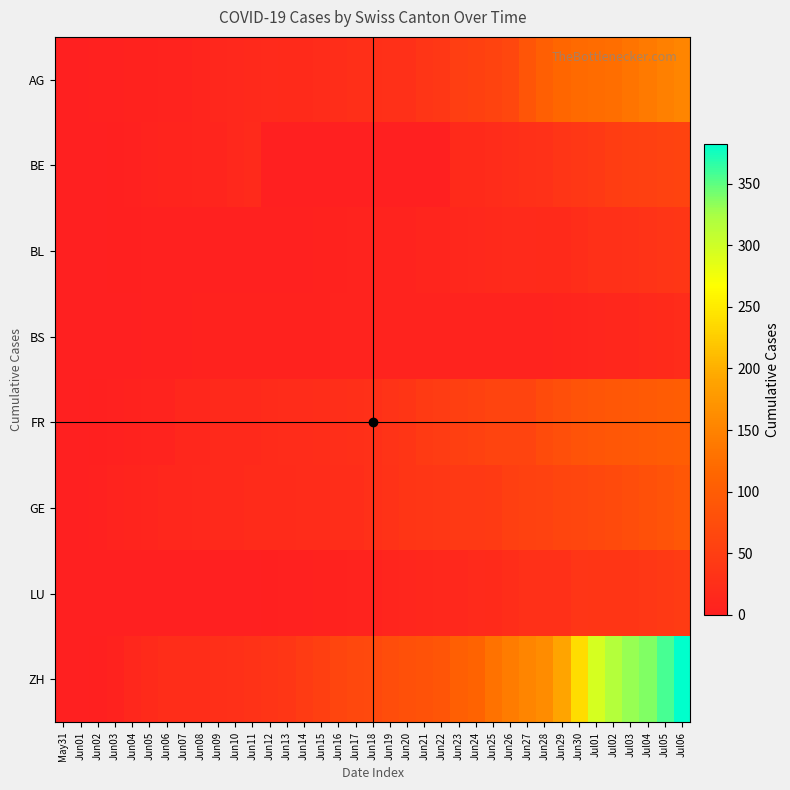

Which series changed the most between Jun11 and Jun30?

ZH